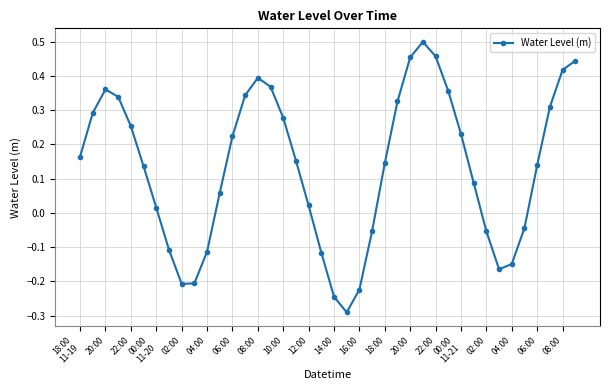

What is the difference between the maximum and second lowest values?

0.7